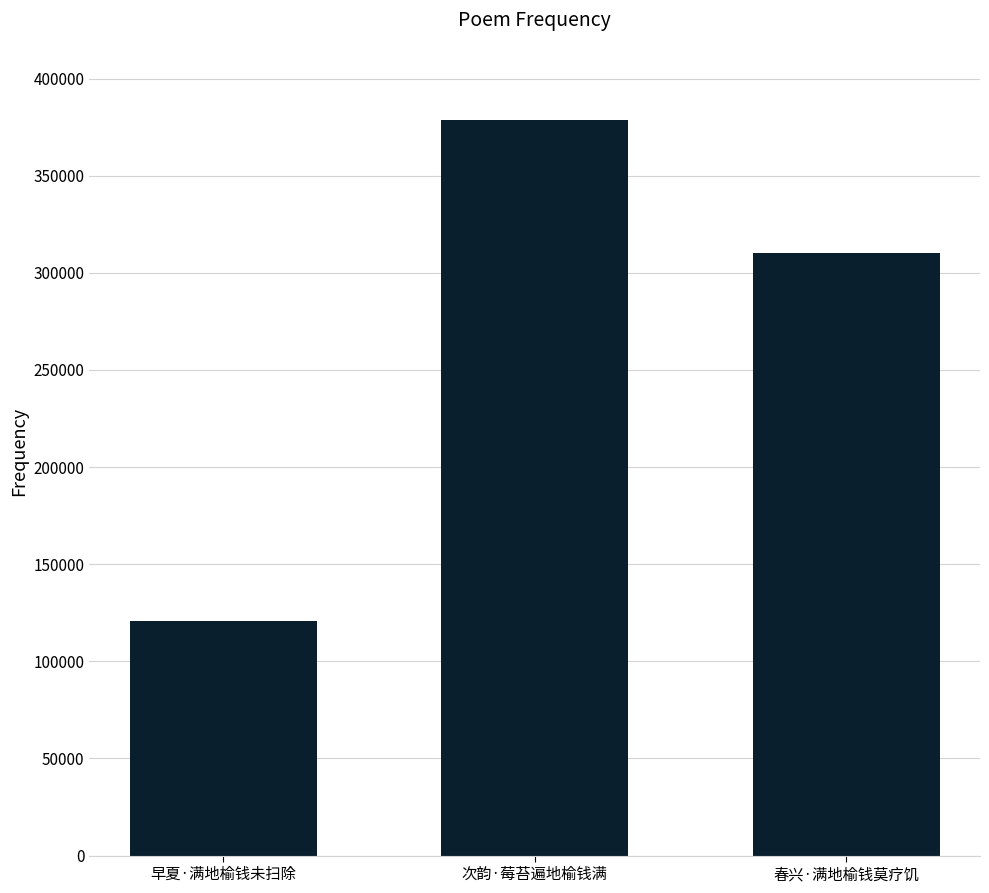

List the labels in order of value, largest first.

次韵·莓苔遍地榆钱满, 春兴·满地榆钱莫疗饥, 早夏·满地榆钱未扫除